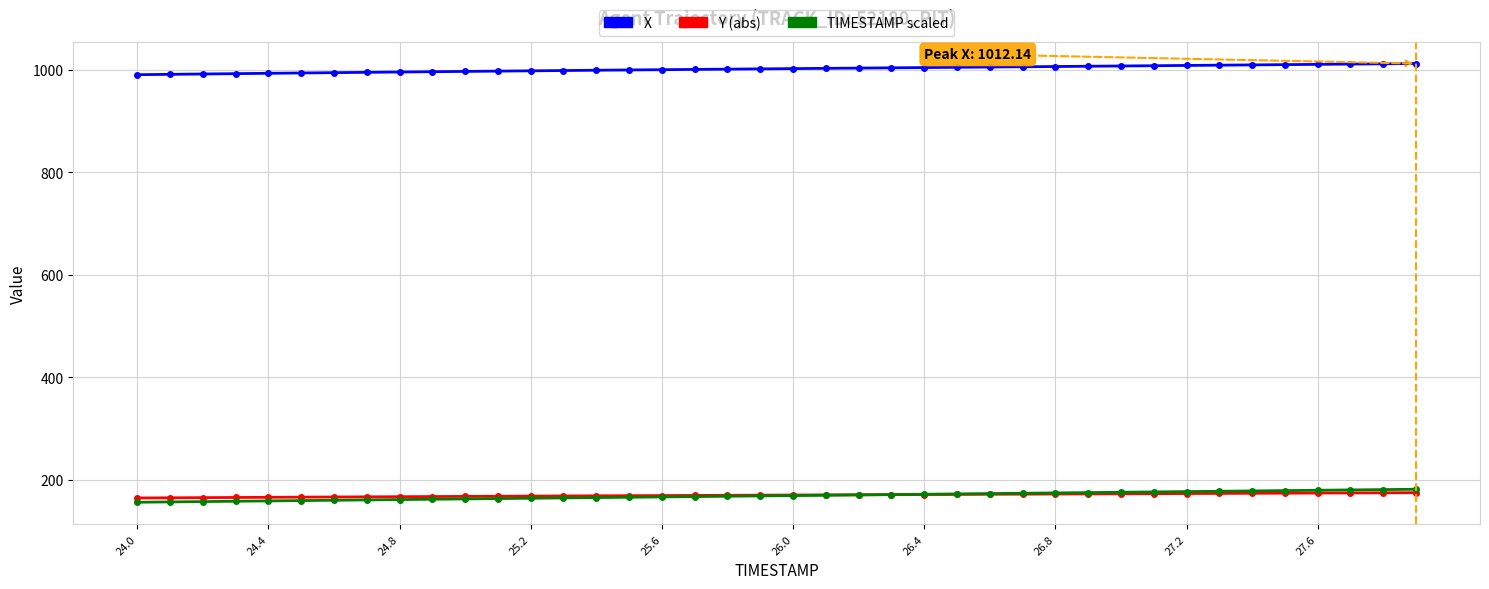

True or false: X and TIMESTAMP scaled cross at least once.

False